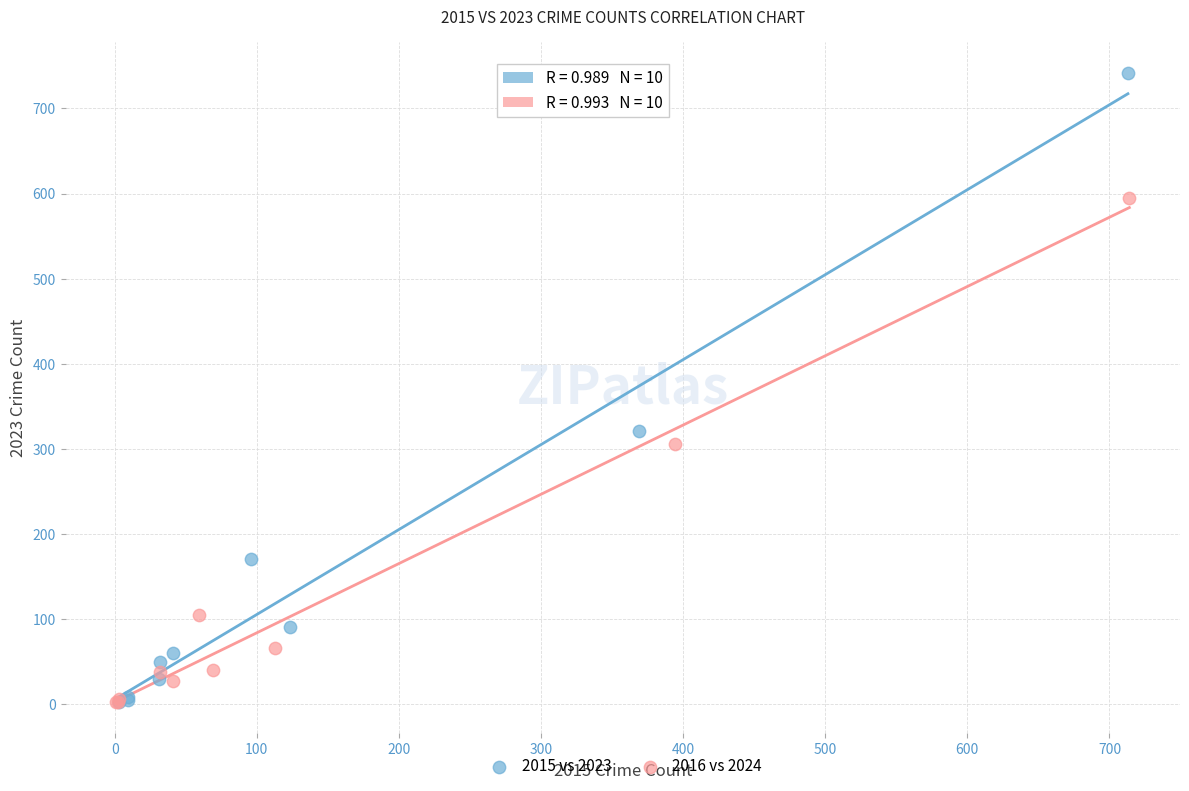

Which series has the widest spread of Y values?

2015 vs 2023